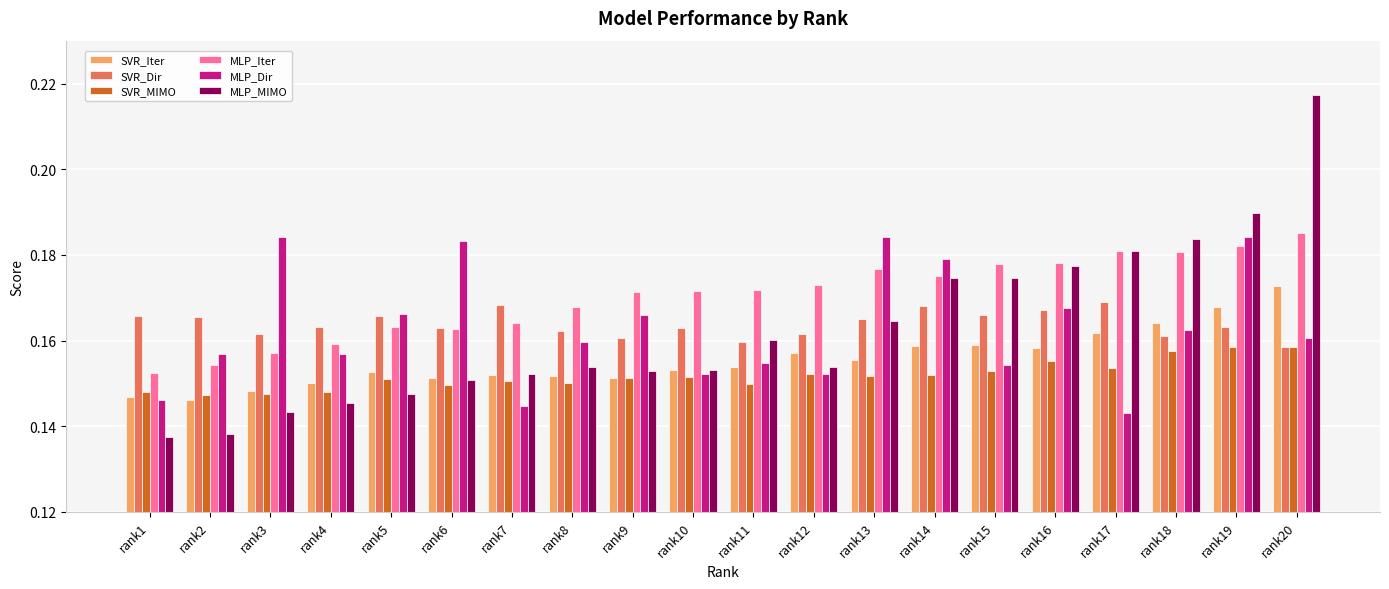

At which label does MLP_Iter reach its peak?

rank20